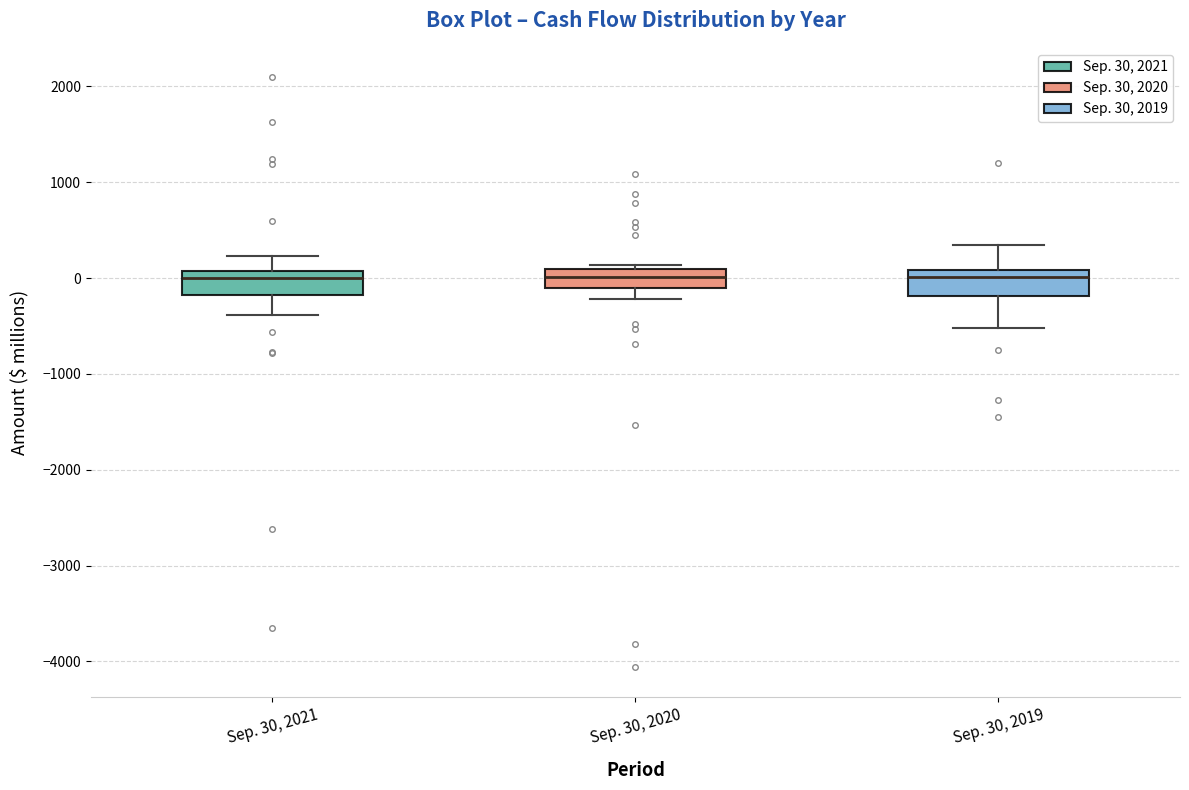

Reading left to right, transcribe this box plot: for each box, give where its median line is, the range the box spans, and where its two whiskers end, as read against the y-axis. The values are not printed on the chart, so give them approximately, as read against the axis.

Sep. 30, 2021: median 0, box -200 to 100, whiskers -400 to 200
Sep. 30, 2020: median 0, box -100 to 100, whiskers -200 to 100 (just above the box's upper edge)
Sep. 30, 2019: median 0, box -200 to 100, whiskers -500 to 300